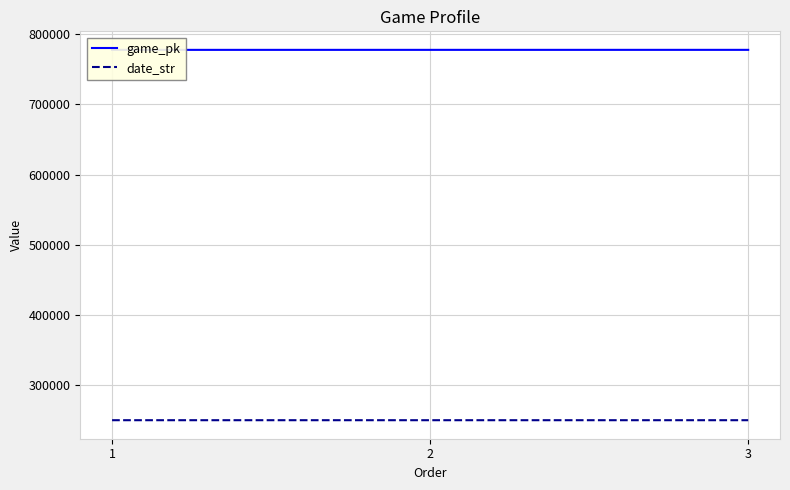

How many data points in game_pk are above 777523?

1